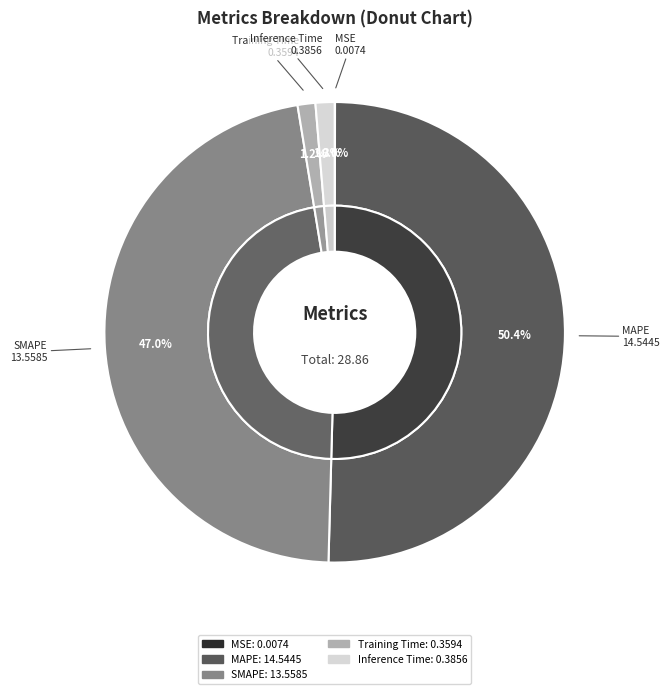

What is the majority slice?

MAPE